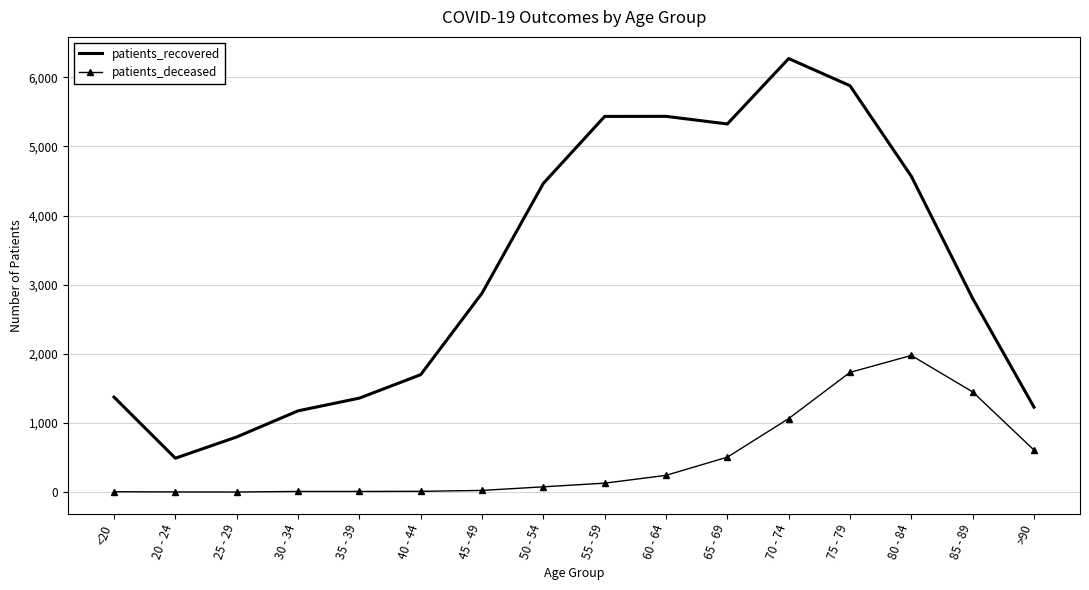

What is the total value across all series at 30 - 34?

1186